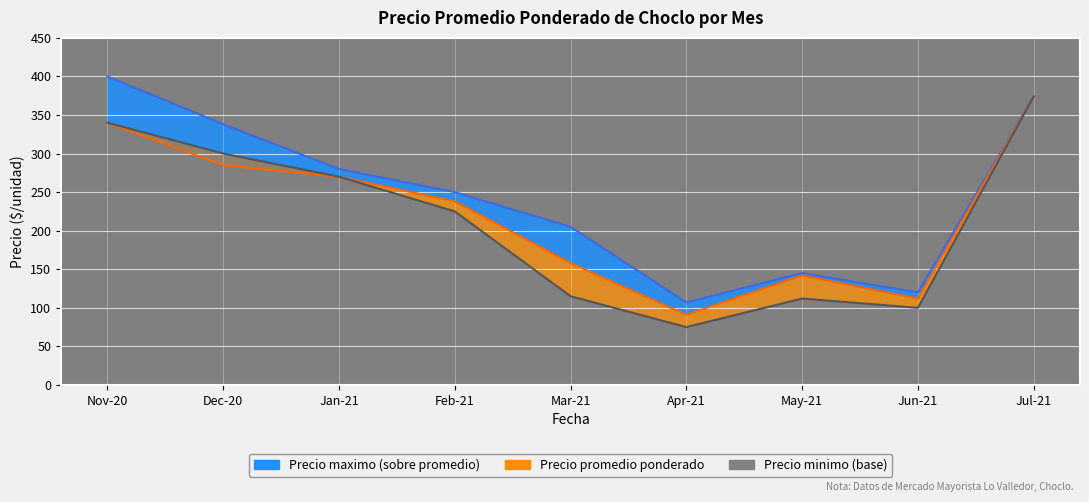

In Precio maximo, how many points are higher than both neighbors (excluding endpoints)?

1